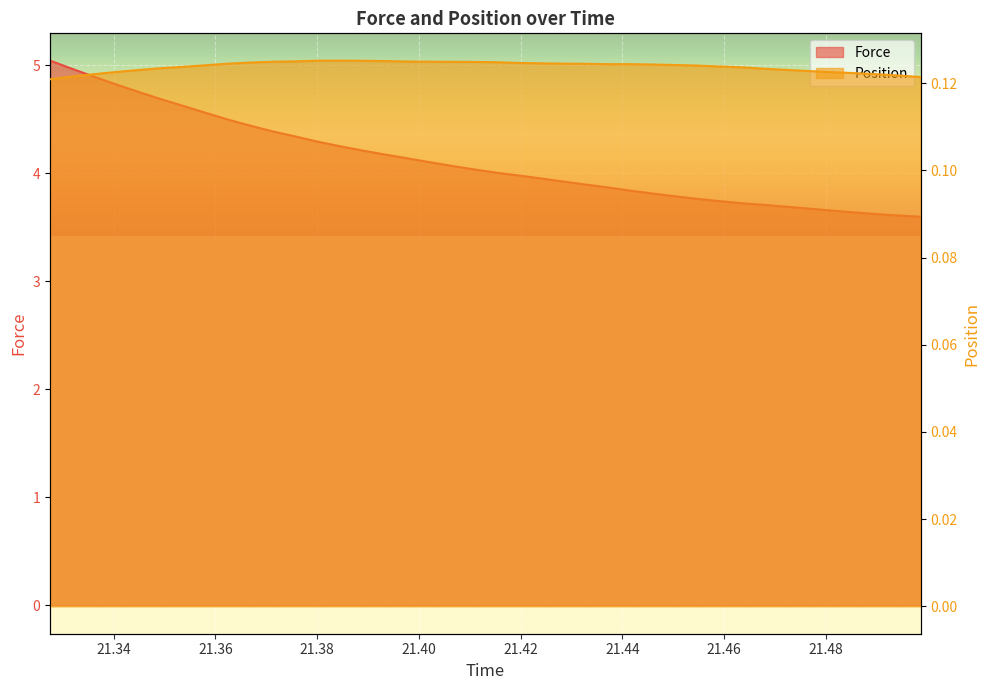

How many Position values are between 0 and 1?

40